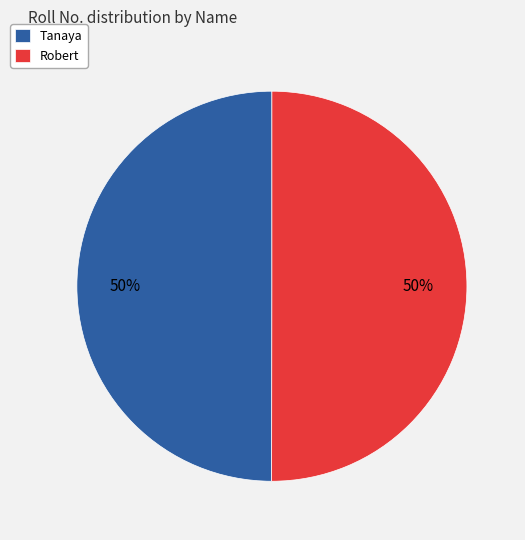

To the nearest percent, what is the combined percentage of Robert and Tanaya?

100%